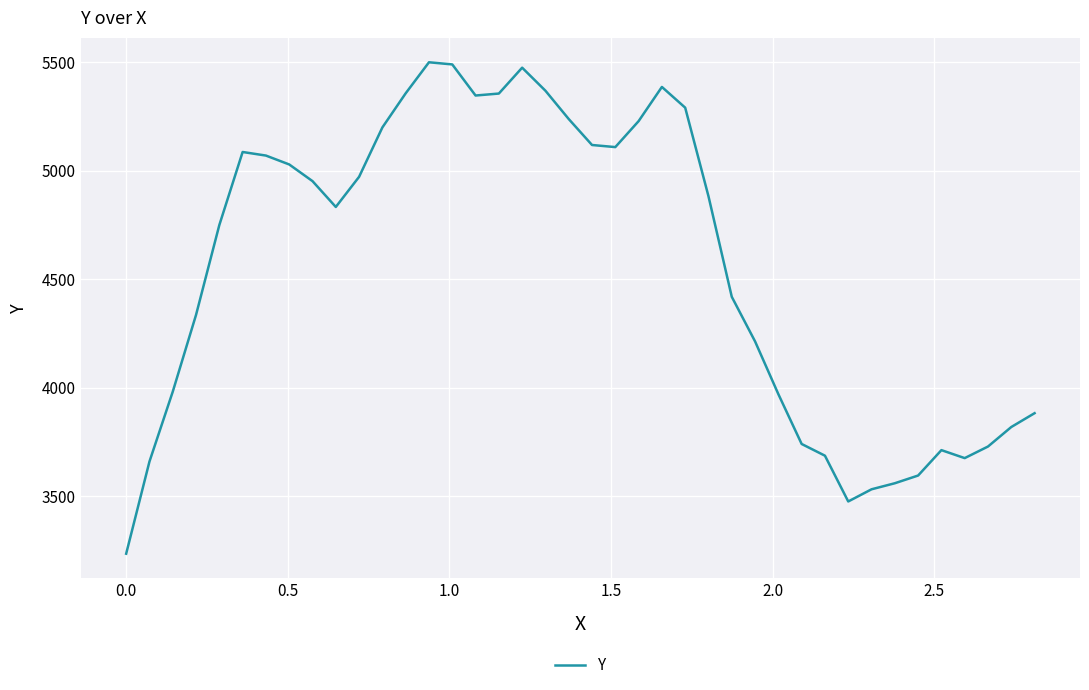

Count the number of values greater than 4881.

20